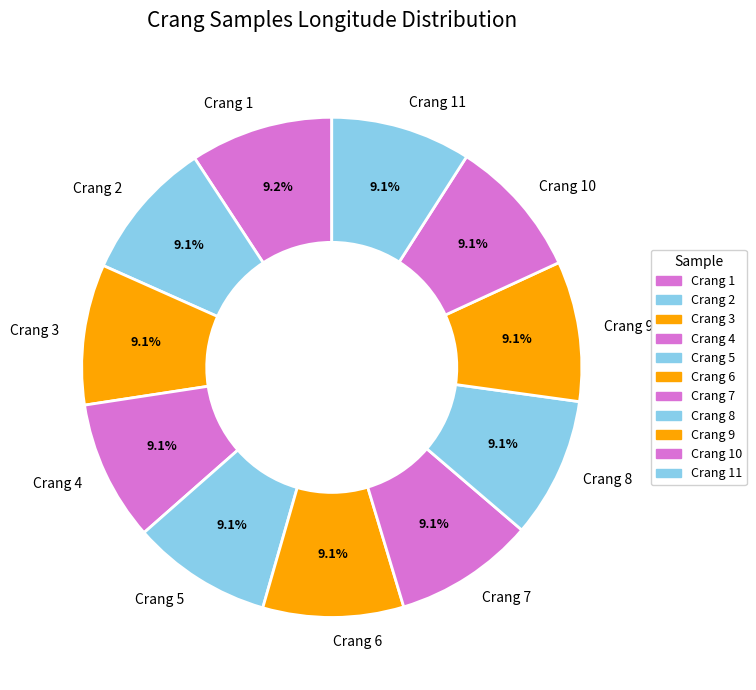

Is there a majority slice in this chart?

No